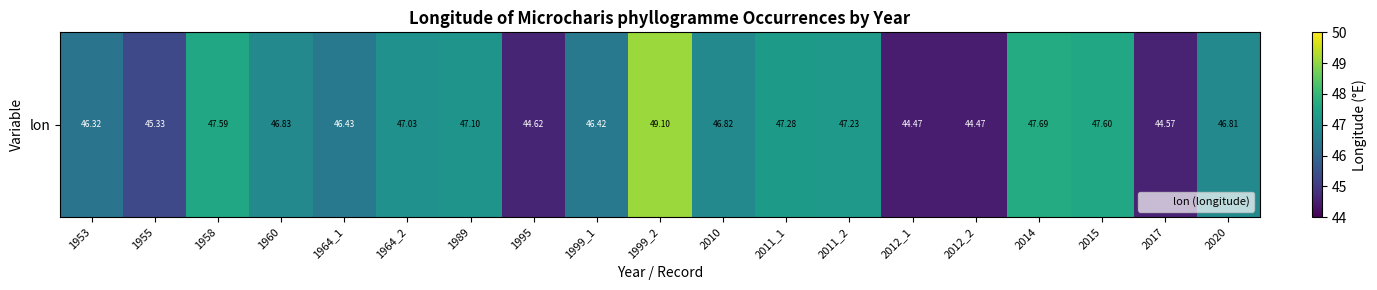

What is the sum of the values at 1958 and 2014?

95.3